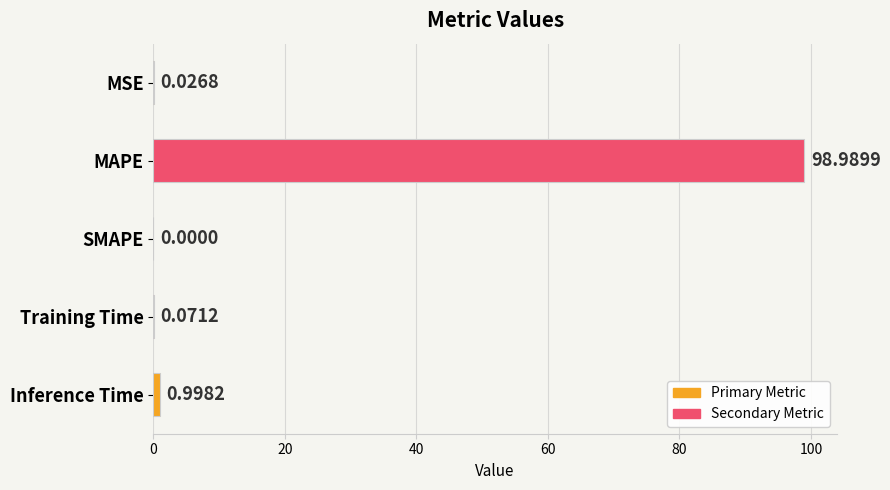

What is the sum of all values?

100.1